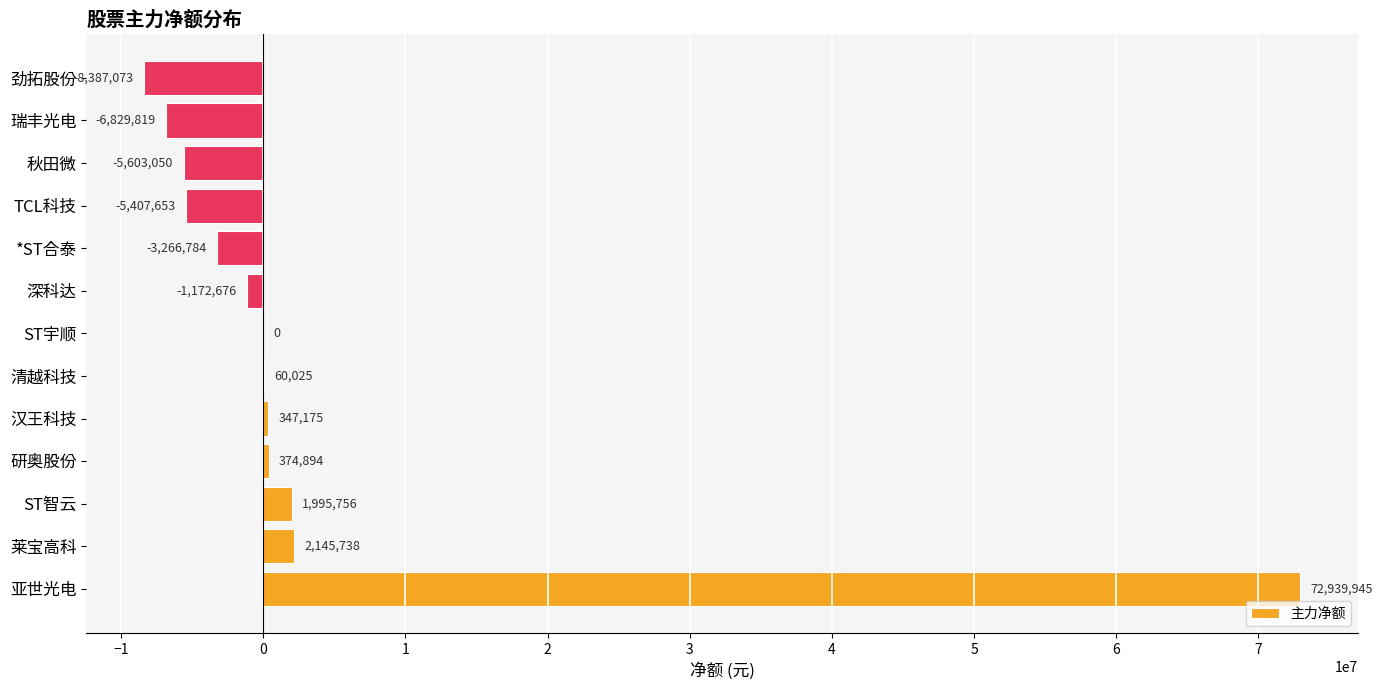

Which label corresponds to the largest value in the chart?

亚世光电